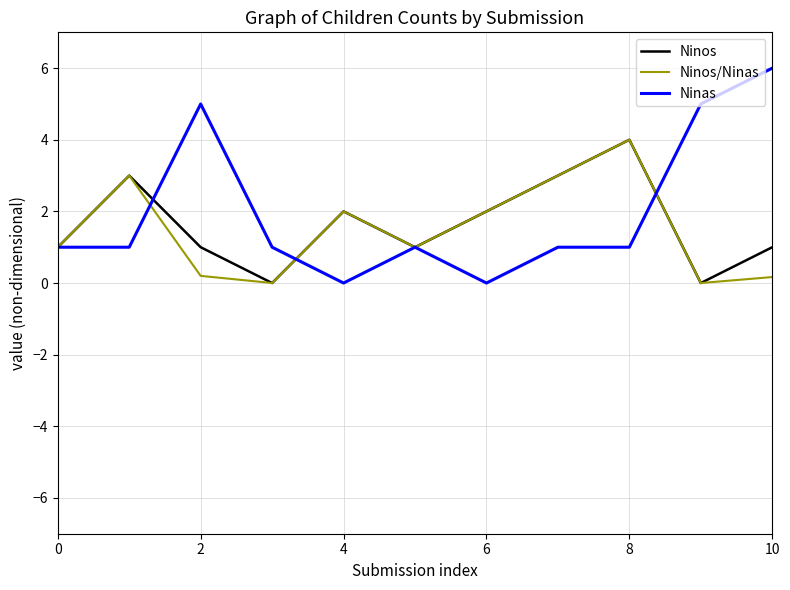

Which series has the largest range (max minus min)?

Ninas